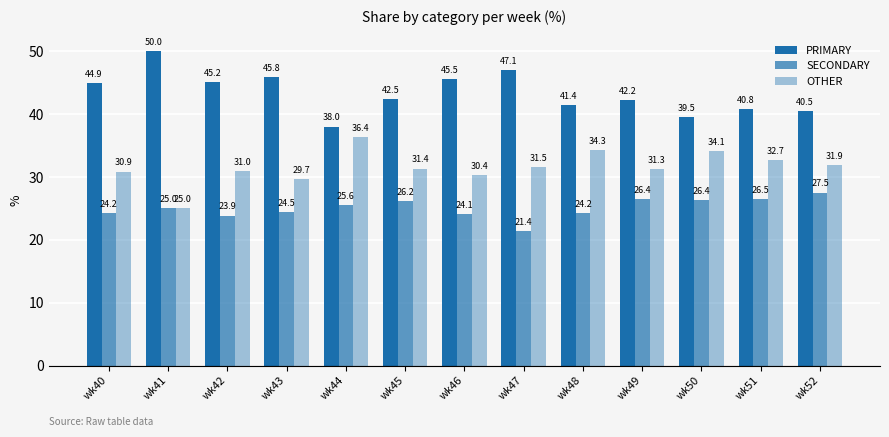

At which category is the sum across all series the highest?

wk46